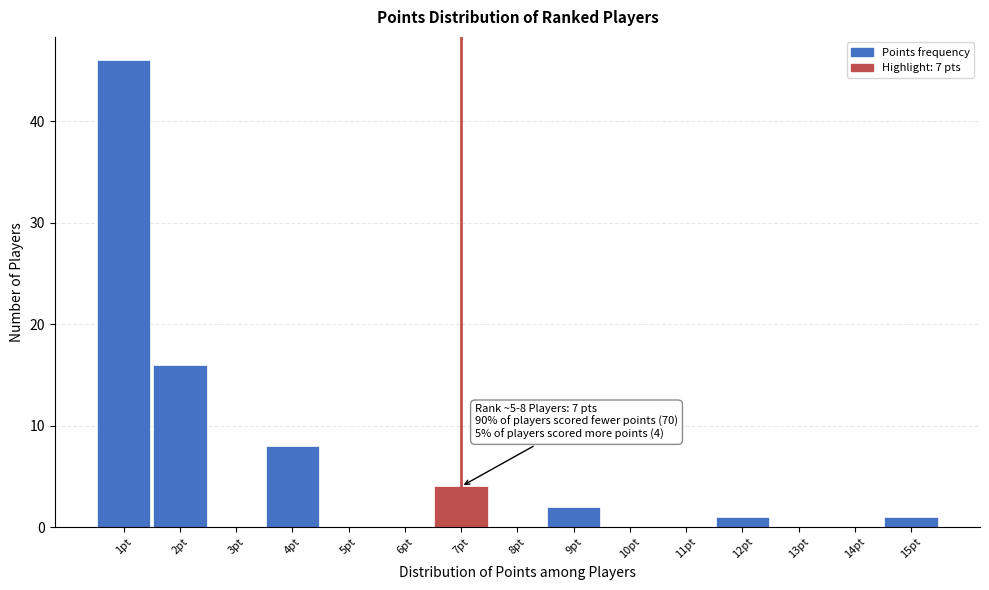

Which range on the x-axis has the tallest bar?

0.5 to 1.5